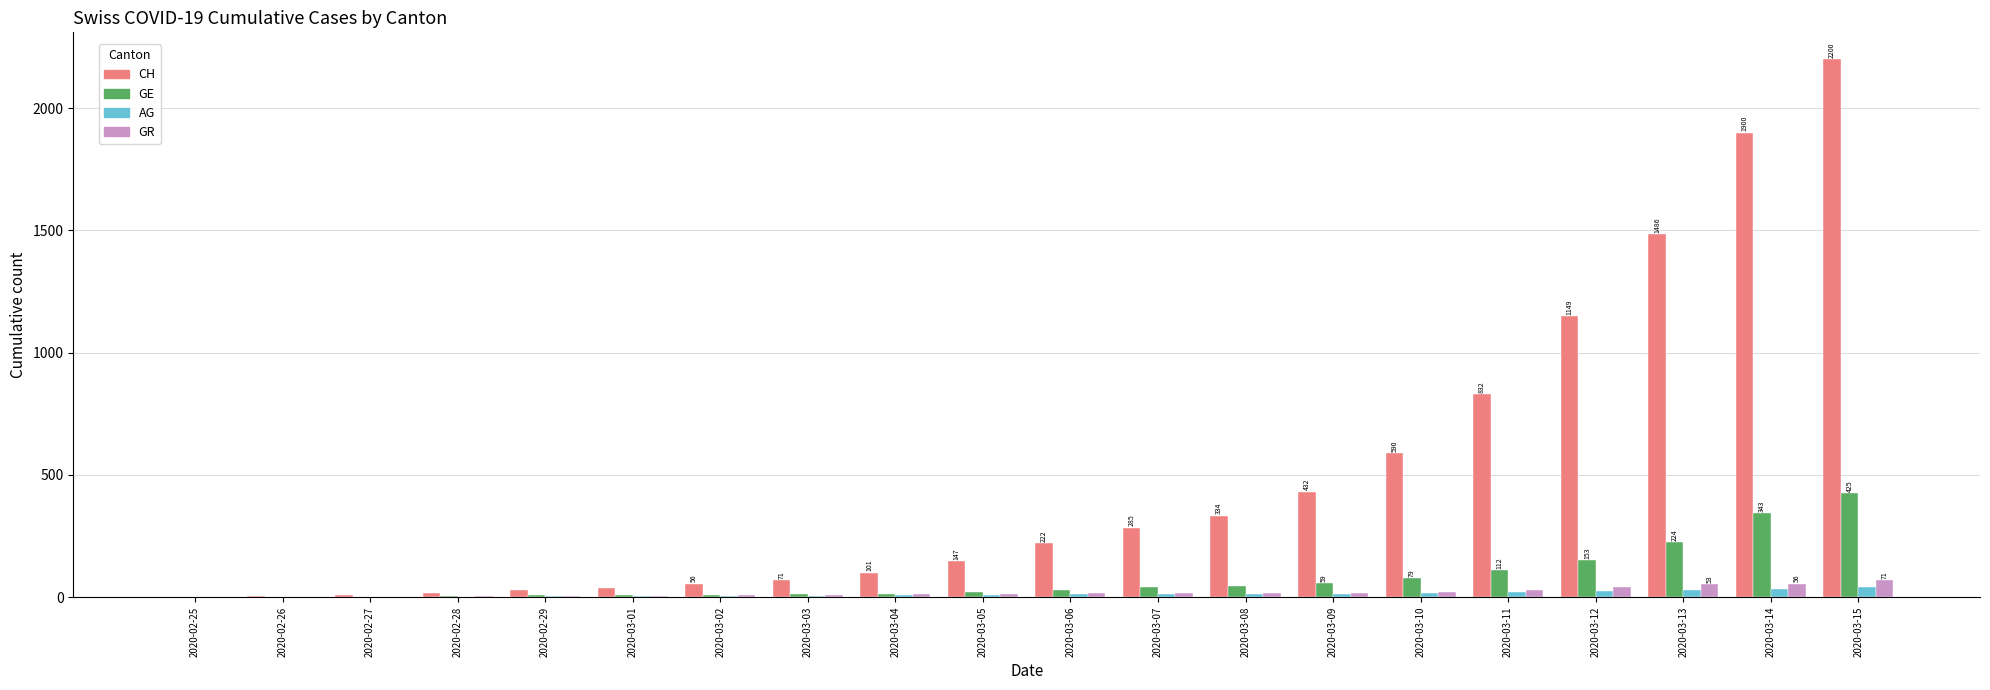

Which series has the widest spread of values?

CH